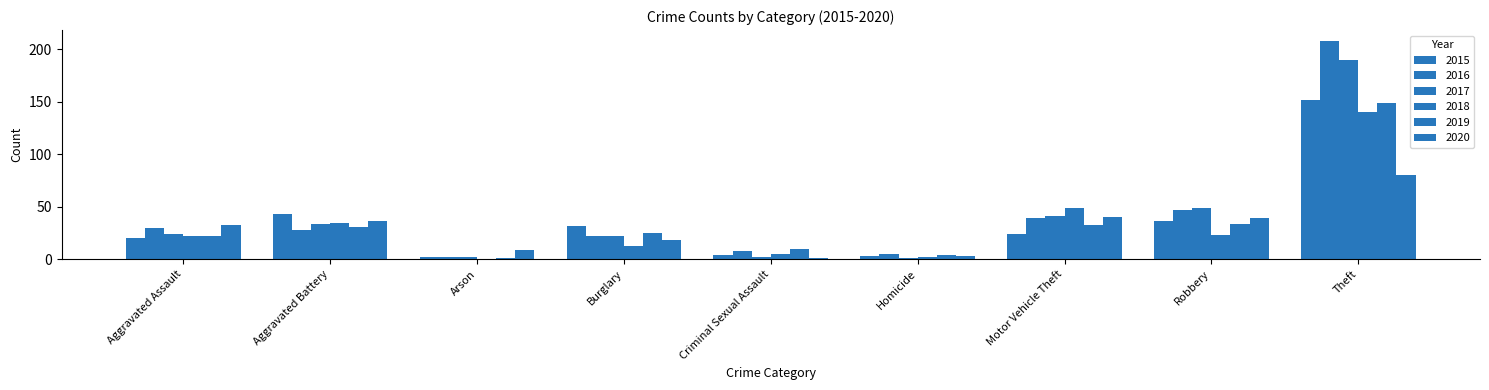

How many series are shown in this chart?

6